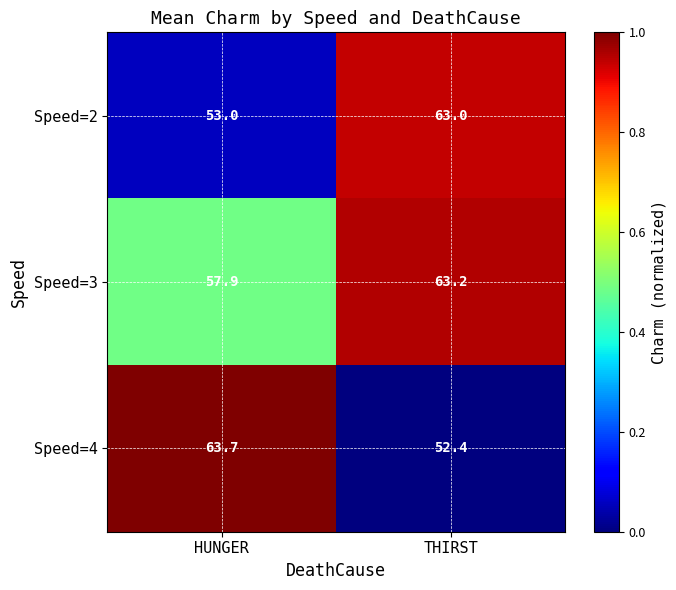

What is the total value across all series at THIRST?

178.6